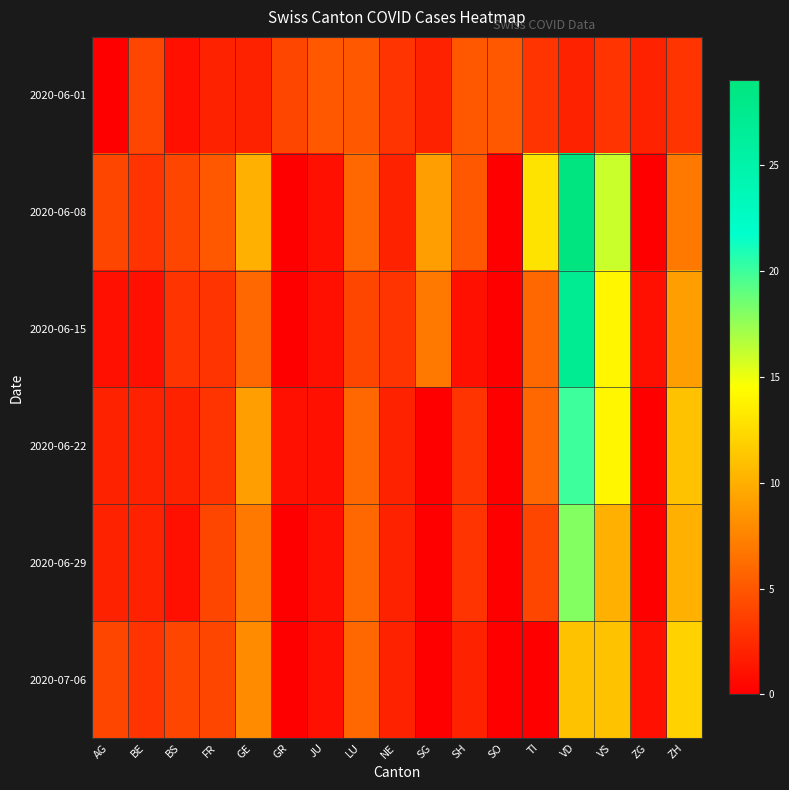

Reading left to right, what are all the values shown in this chart?

2020-06-01: AG=0	BE=4	BS=1	FR=2	GE=2	GR=4	JU=5	LU=5	NE=3	SG=2	SH=5	SO=5	TI=3	VD=2	VS=3	ZG=2	ZH=3
2020-06-08: AG=4	BE=3	BS=4	FR=5	GE=10	GR=0	JU=1	LU=6	NE=2	SG=9	SH=5	SO=0	TI=13	VD=29	VS=16	ZG=0	ZH=7
2020-06-15: AG=1	BE=1	BS=3	FR=3	GE=6	GR=0	JU=1	LU=4	NE=3	SG=7	SH=1	SO=0	TI=6	VD=27	VS=14	ZG=1	ZH=9
2020-06-22: AG=2	BE=2	BS=2	FR=3	GE=9	GR=1	JU=1	LU=6	NE=2	SG=0	SH=3	SO=0	TI=6	VD=20	VS=14	ZG=0	ZH=11
2020-06-29: AG=2	BE=2	BS=1	FR=4	GE=7	GR=0	JU=1	LU=6	NE=2	SG=0	SH=3	SO=0	TI=4	VD=18	VS=10	ZG=0	ZH=10
2020-07-06: AG=4	BE=3	BS=4	FR=4	GE=8	GR=0	JU=1	LU=6	NE=2	SG=0	SH=2	SO=0	TI=0	VD=11	VS=11	ZG=1	ZH=12